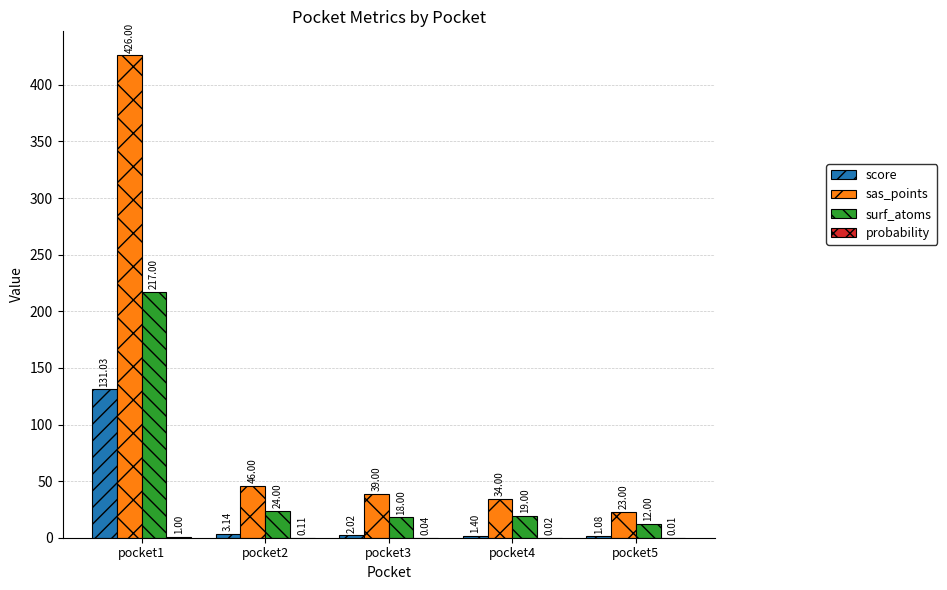

Which series has the widest spread of values?

sas_points